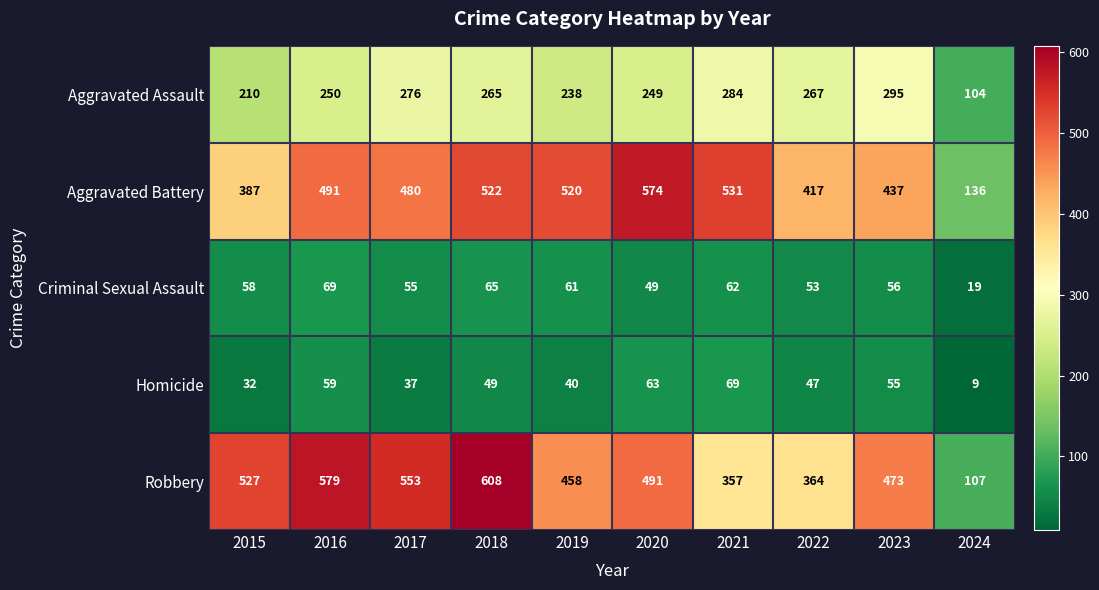

Is it true that Aggravated Battery equals 417 at 2022?

True